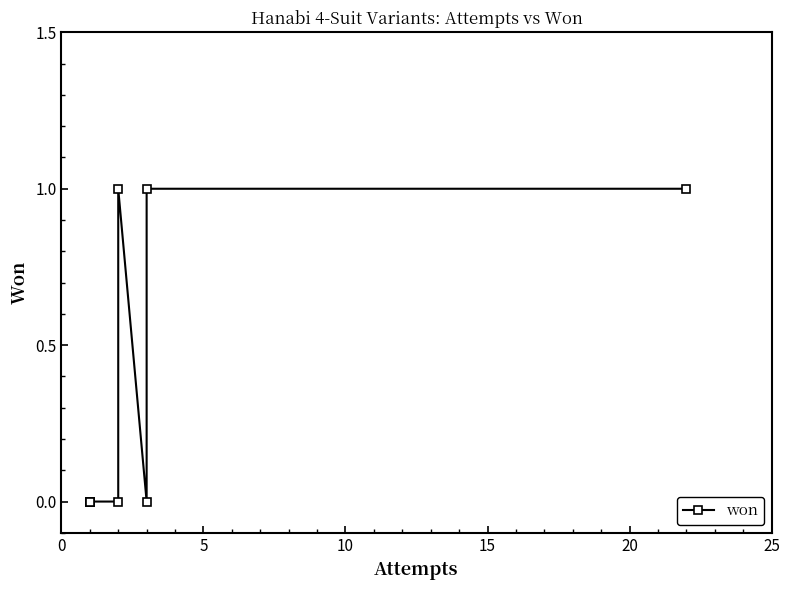

How many values are above zero?

3